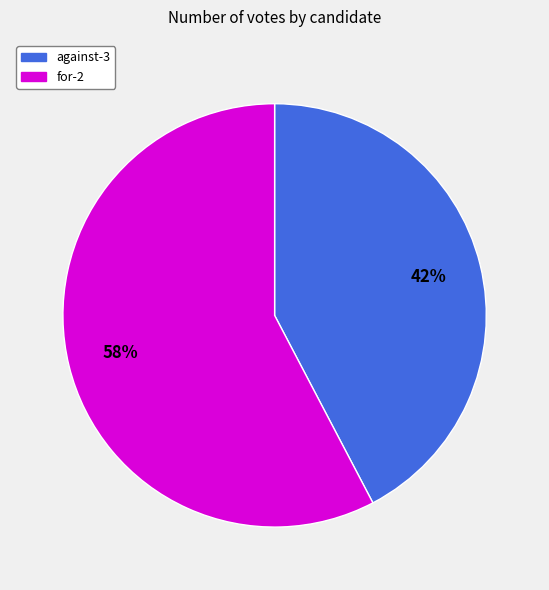

Rank the categories by value from highest to lowest.

for-2, against-3